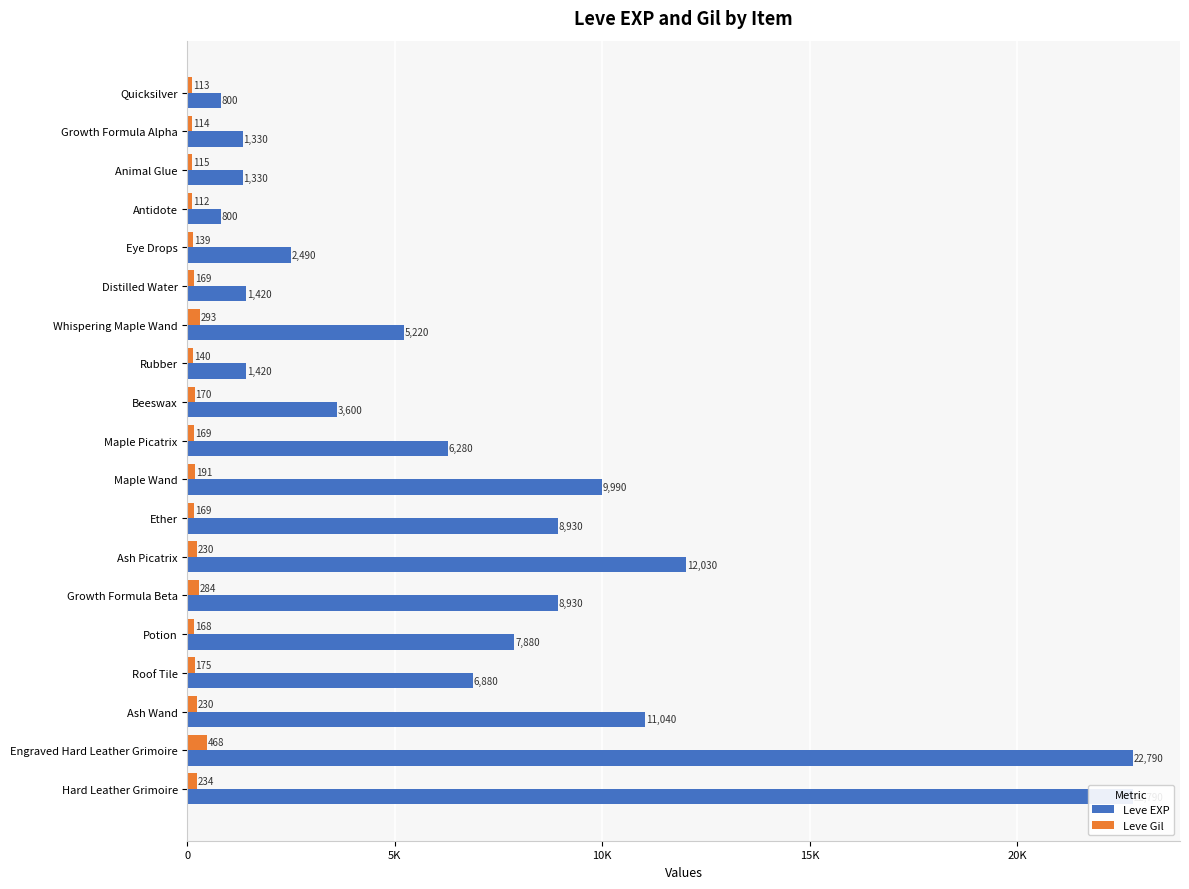

What is the total value across all series at Ether?

9099